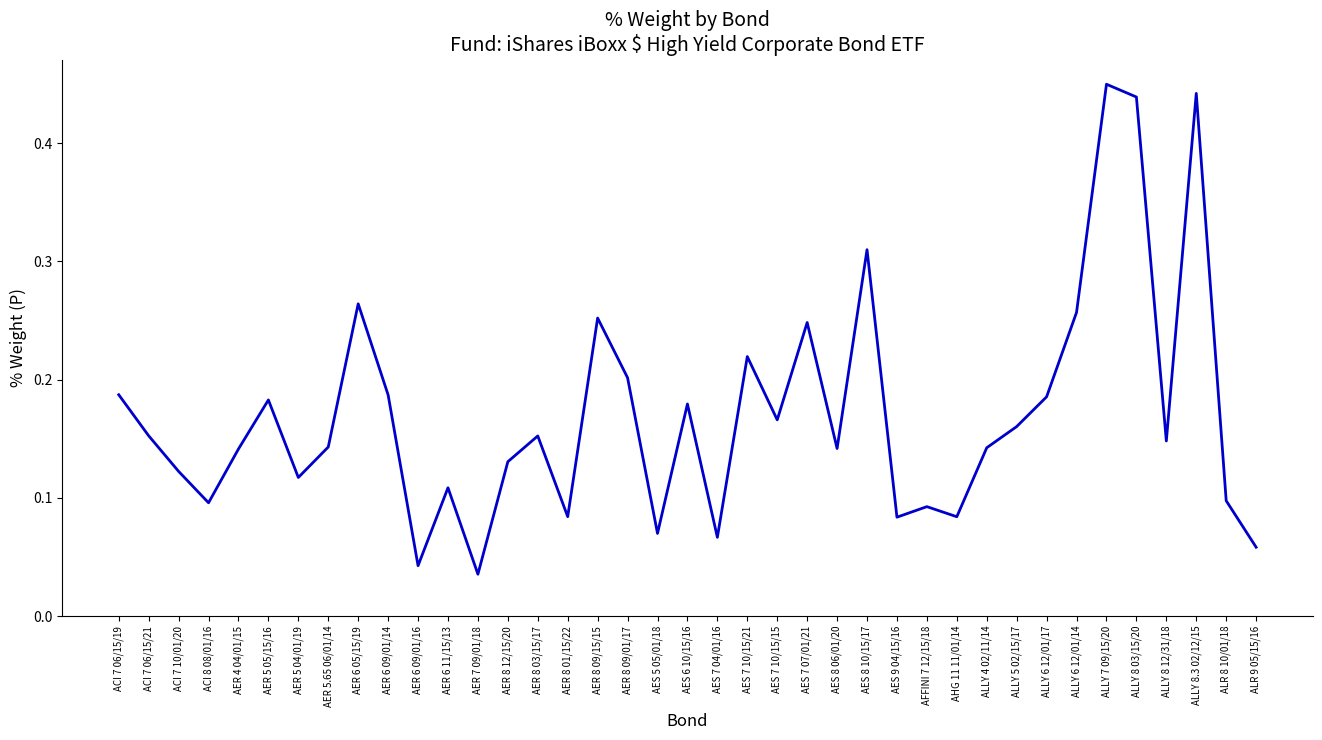

Where is the first local maximum?

AER 5 05/15/16